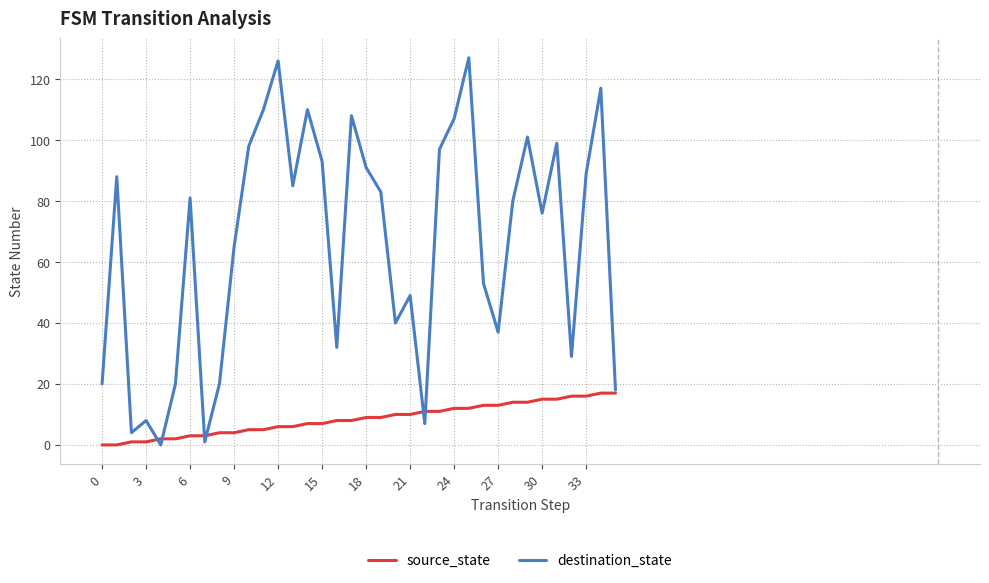

Which series has the widest spread of values?

destination_state